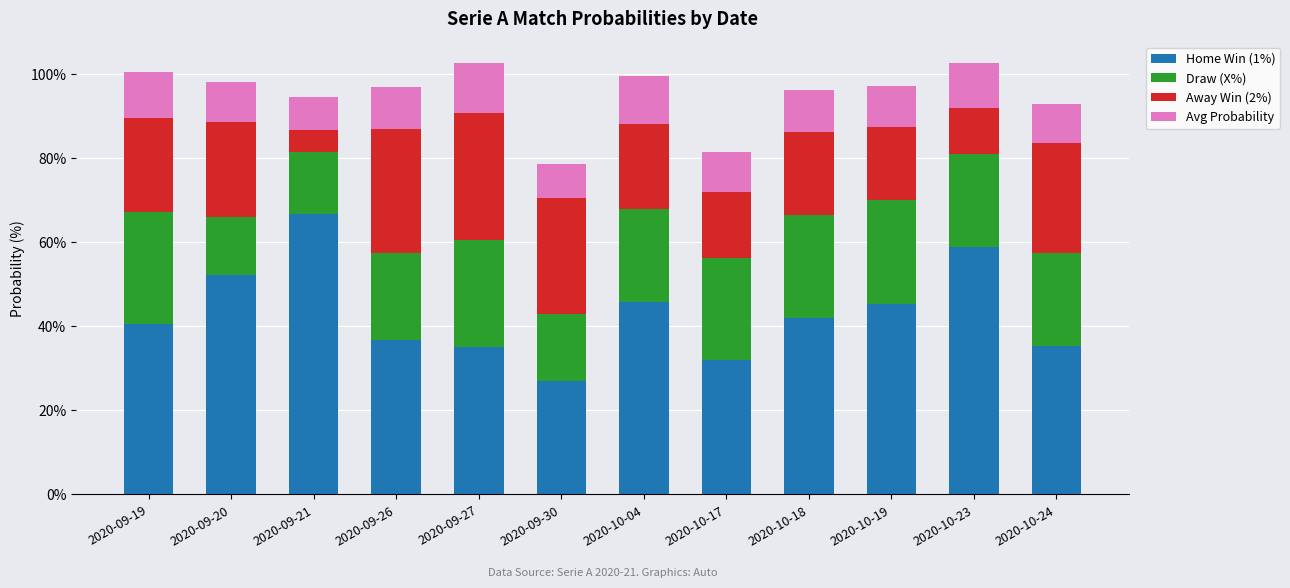

Does the chart contain stacked bars?

Yes